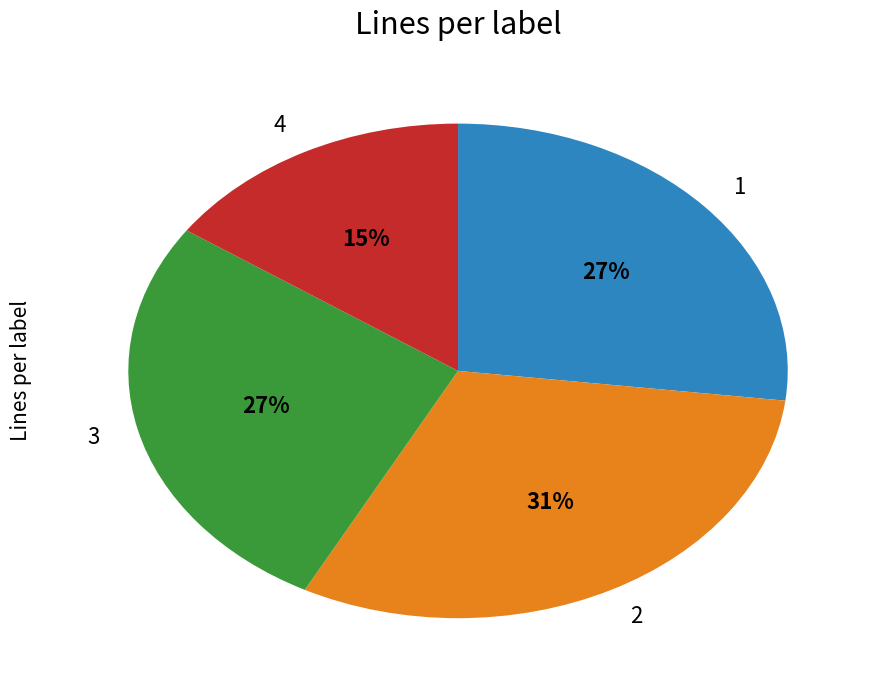

Is there a majority slice in this chart?

No